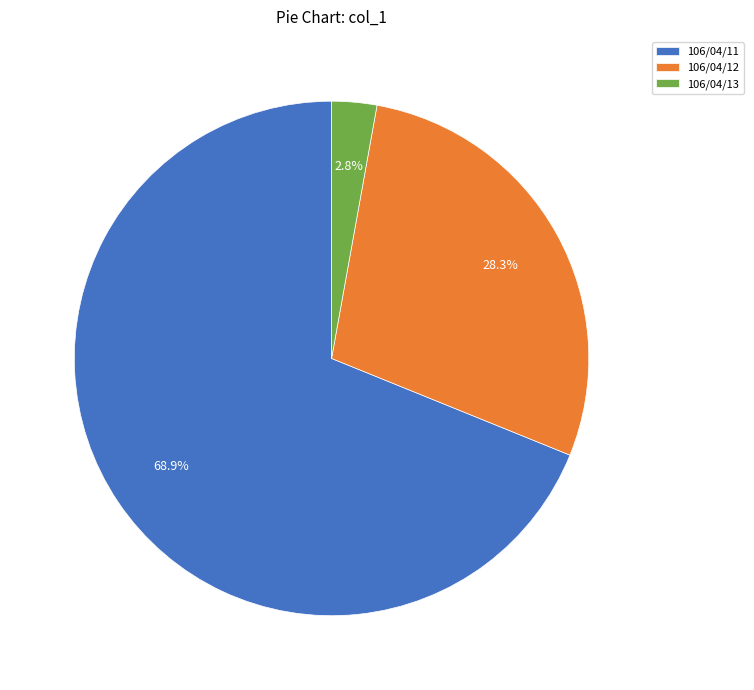

Which slice is the smallest?

106/04/13